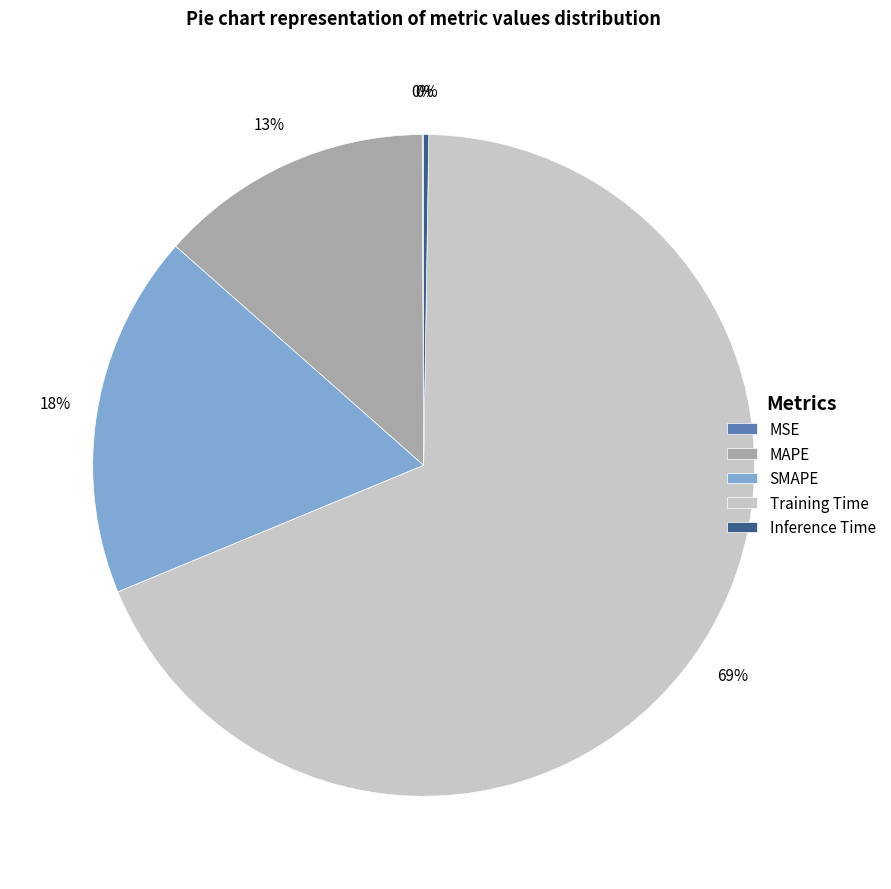

Which slice represents more than half of the pie?

Training Time